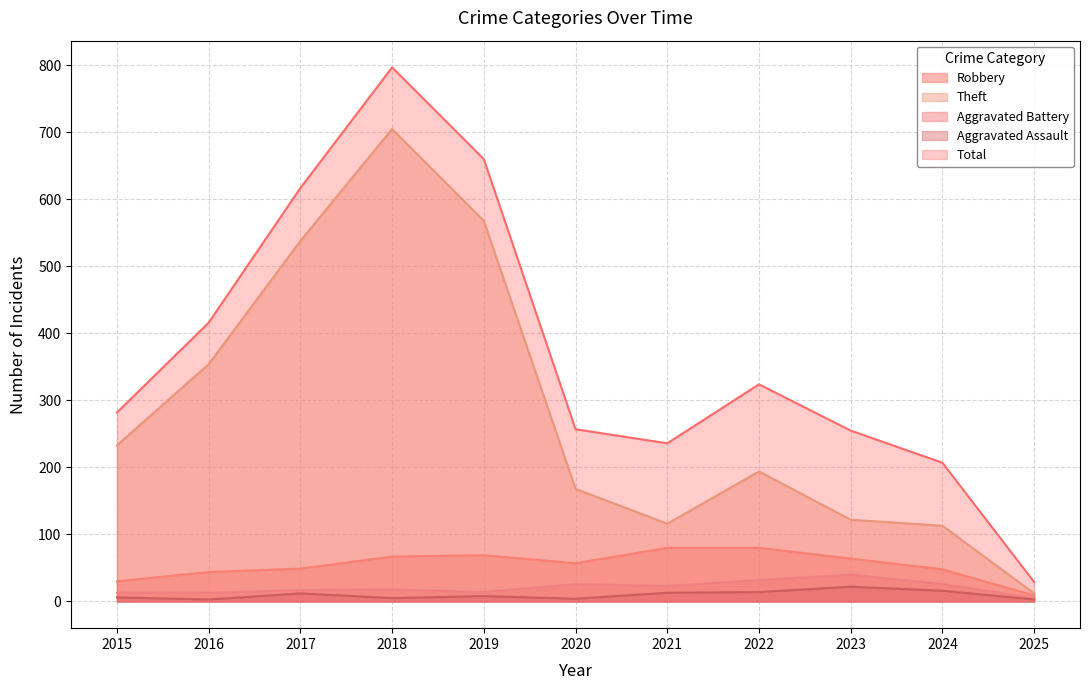

Which category has the highest value in the Aggravated Battery series?

2023